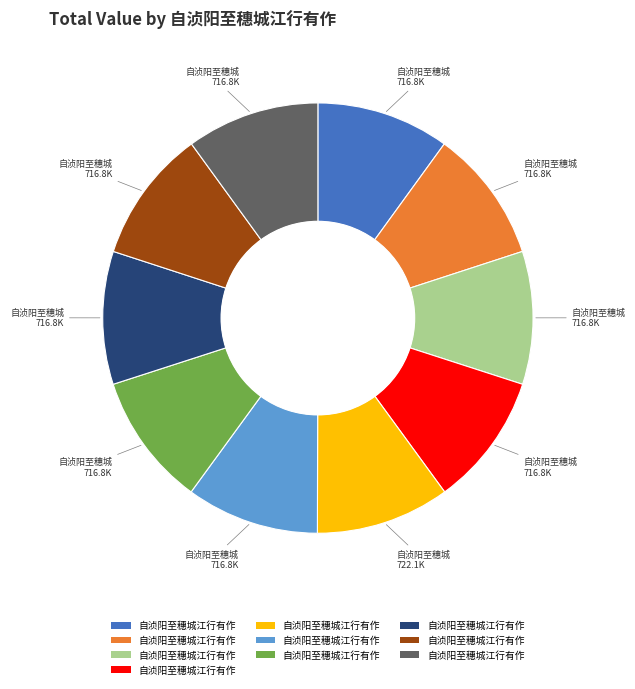

Is there a majority slice in this chart?

No